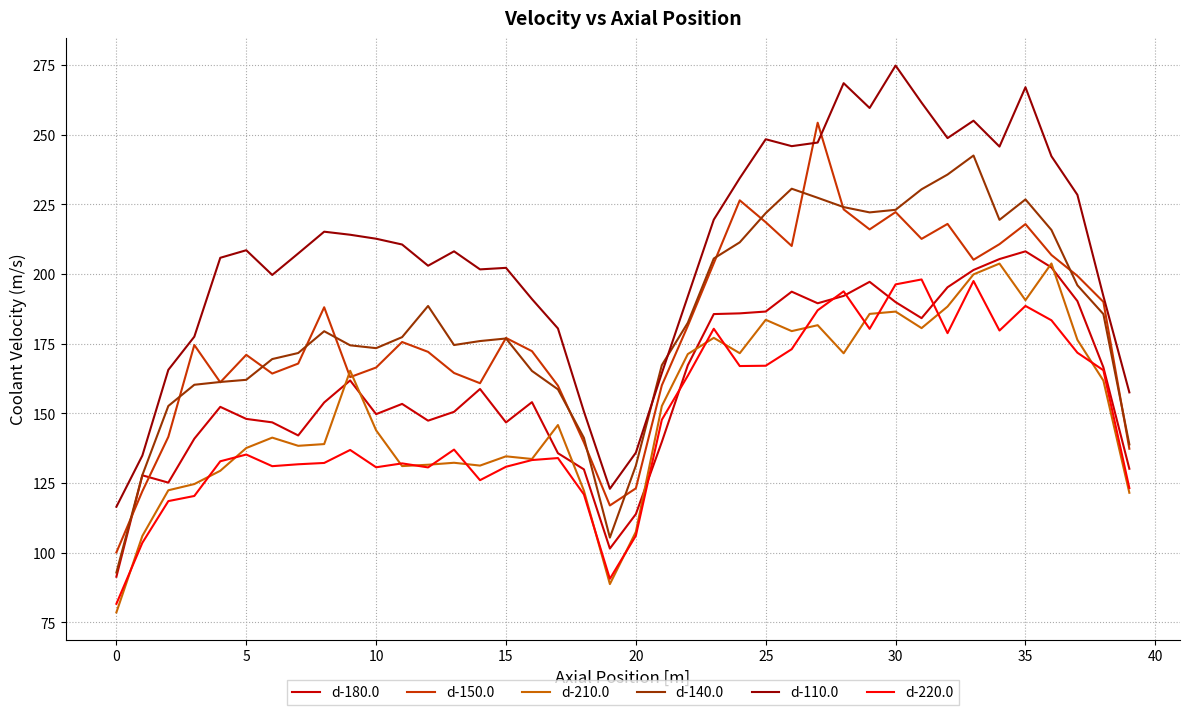

Which series has the largest total across all categories?

d-110.0